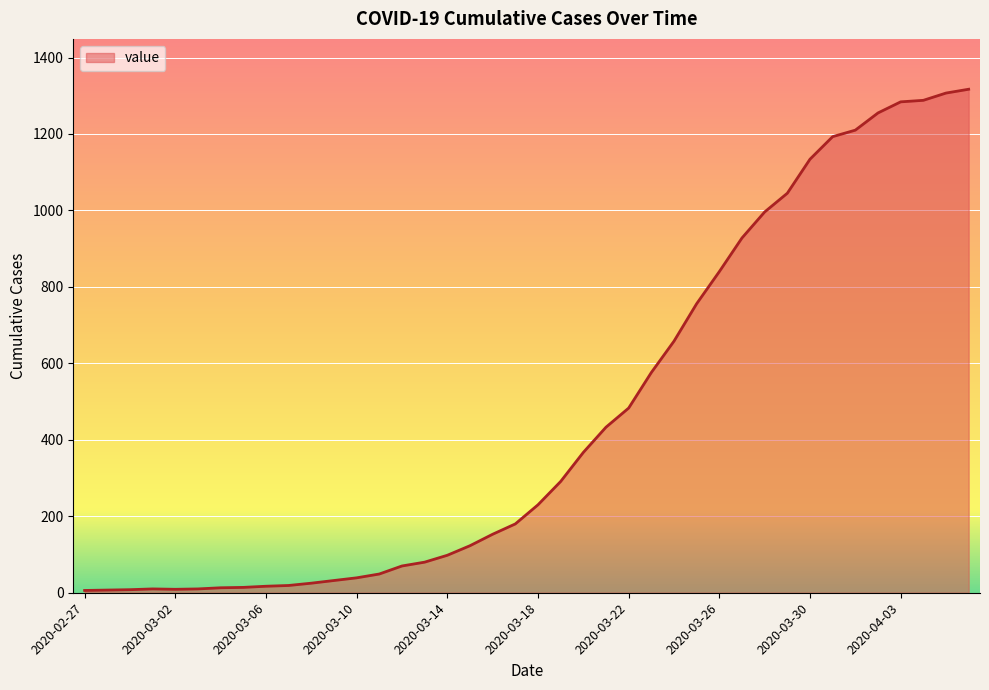

What is the maximum value shown in the chart?

1317